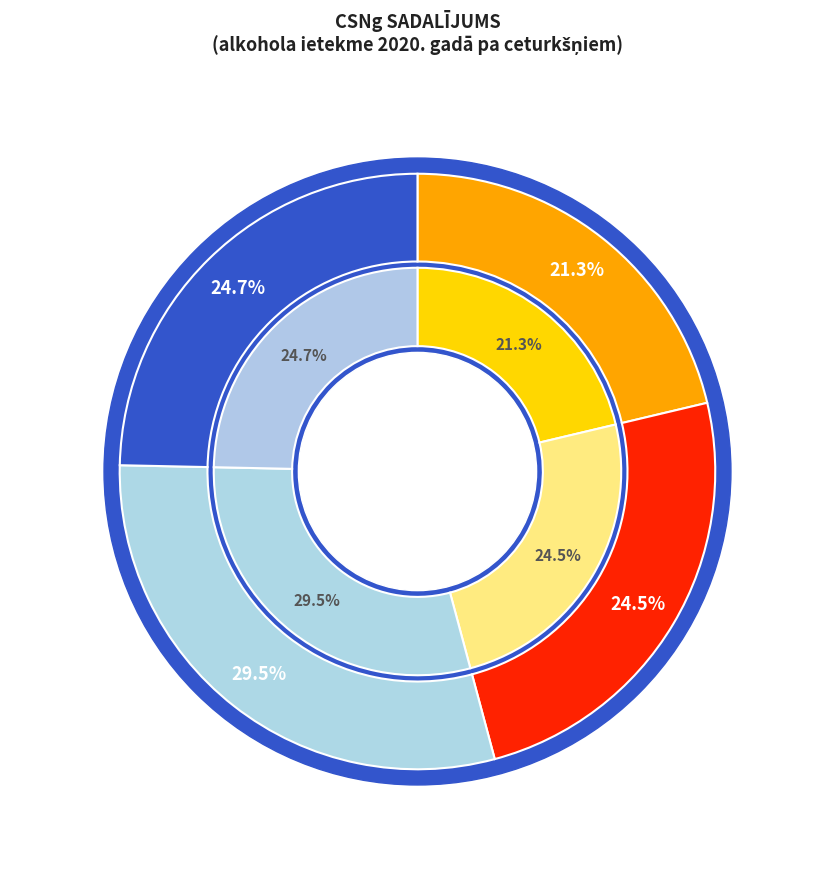

What percentage is NOT represented by 3. cet.?

70.5%